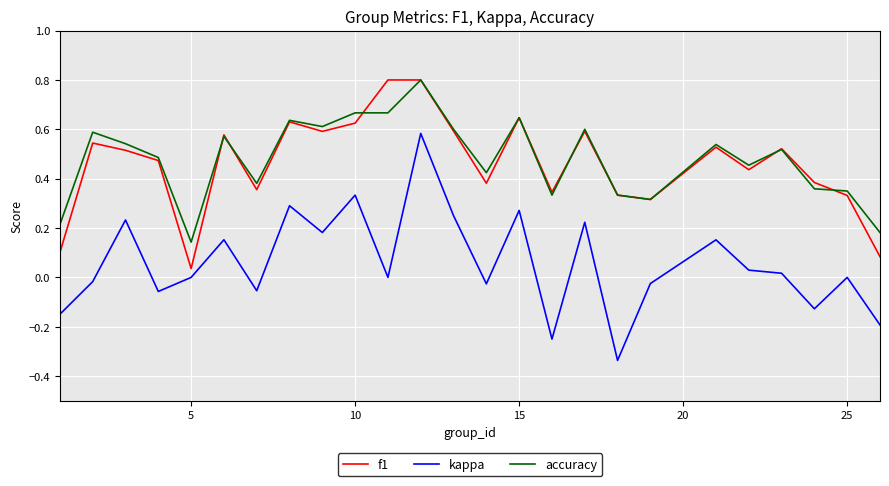

What is the highest value of the f1 series?

0.8